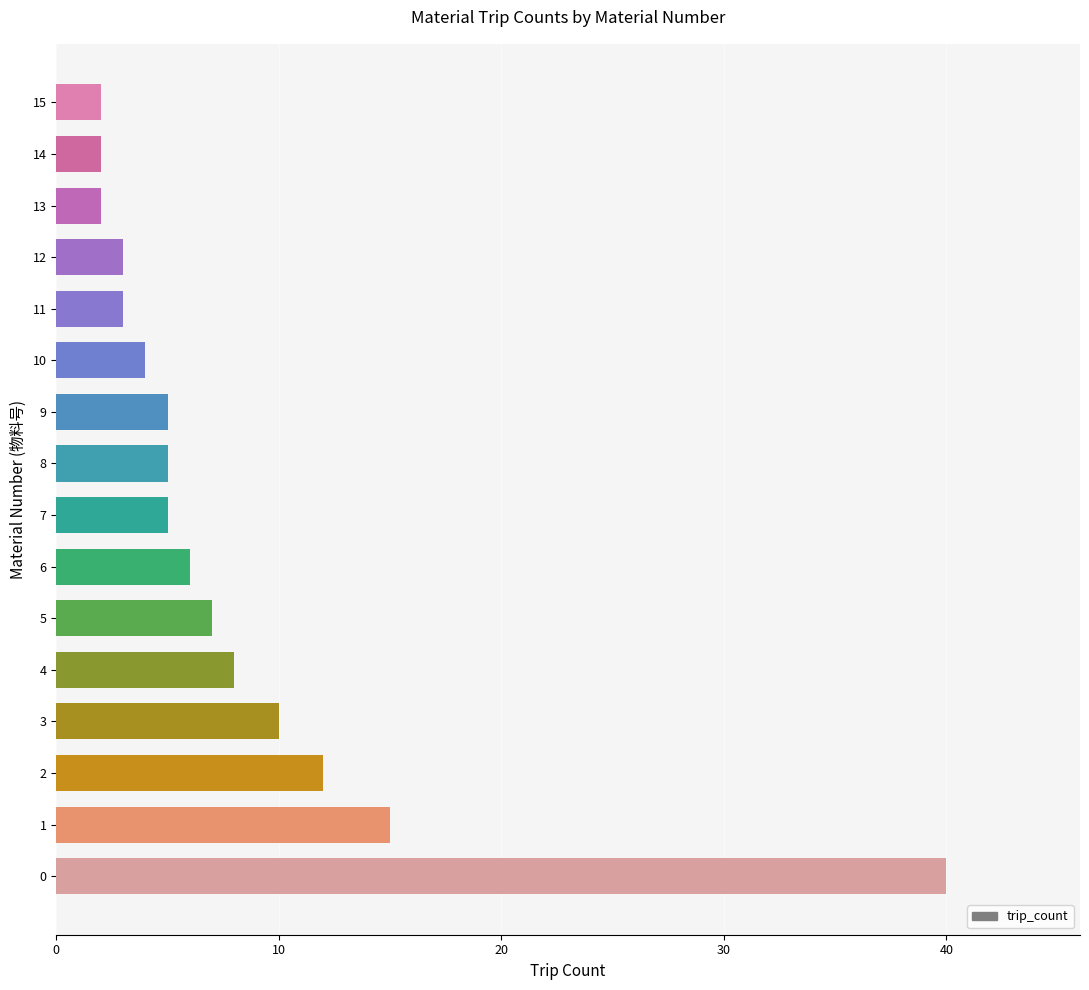

What is the ratio of the value at 0 to the value at 13?

20.0